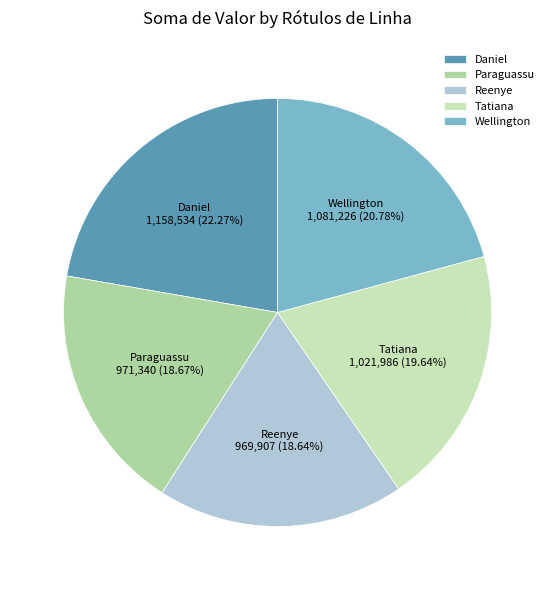

To the nearest percent, what portion does Reenye represent?

19%